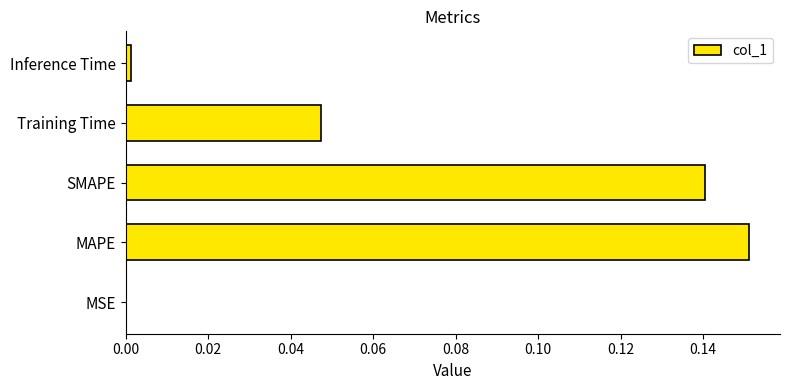

Between Training Time and Inference Time, which is larger?

Training Time